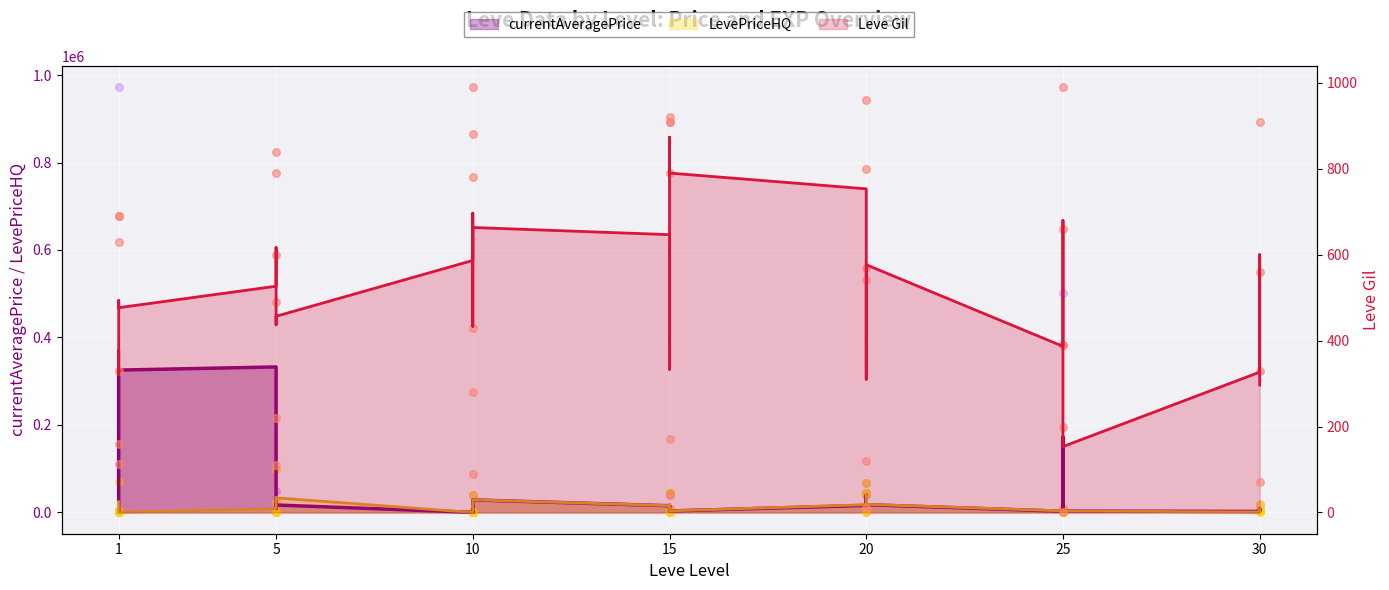

What are all the series names shown in the legend?

Leve Gil, currentAveragePrice, LevePriceHQ